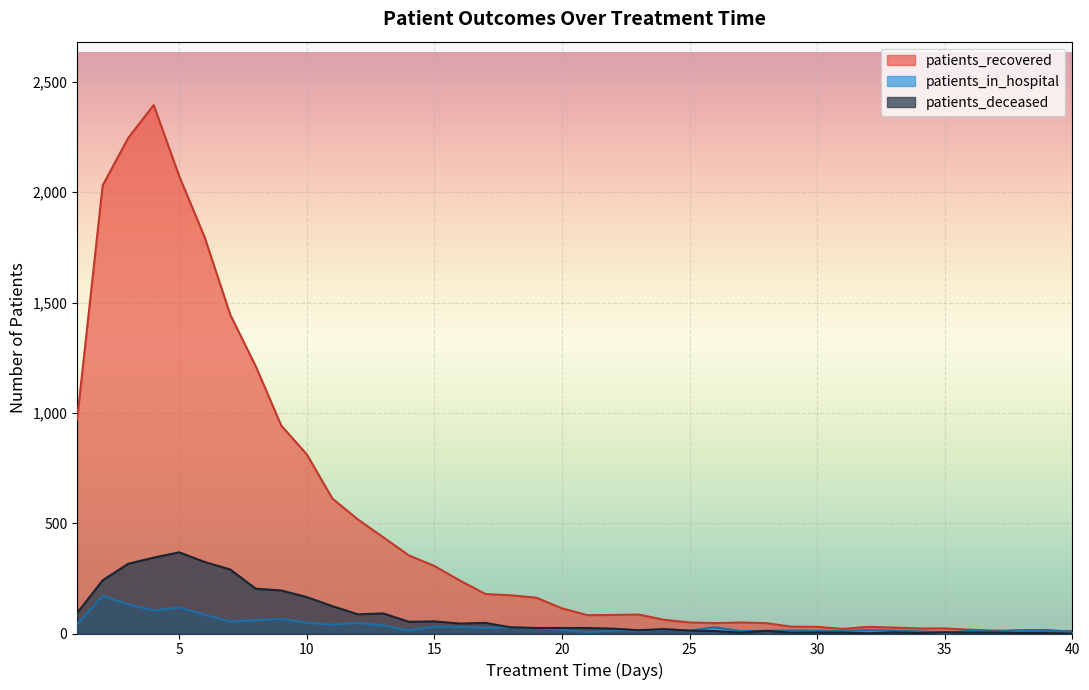

What is the difference between the highest and lowest values at 2?

1861